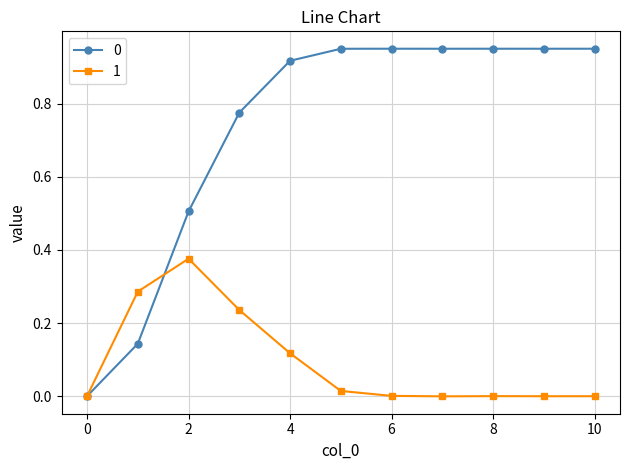

What is the value of the 0 point at the 3rd from the left?

0.5